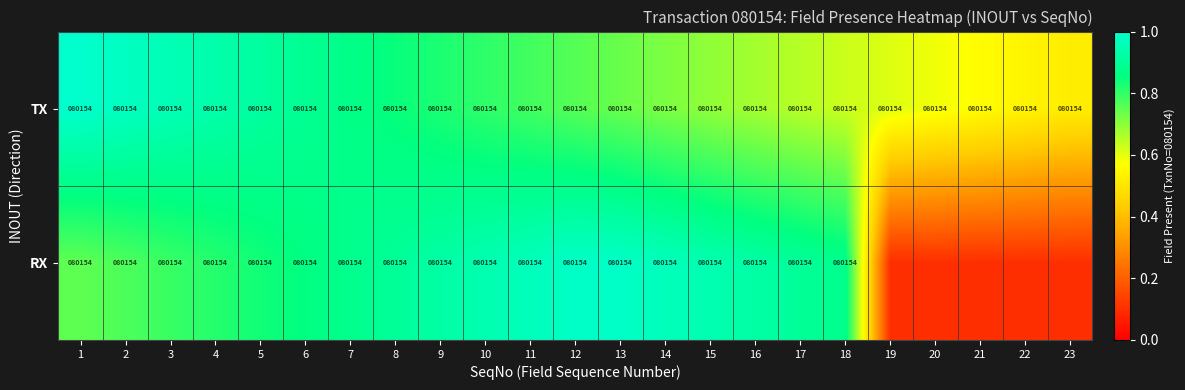

What is the total value across all series at 15?

160308.0